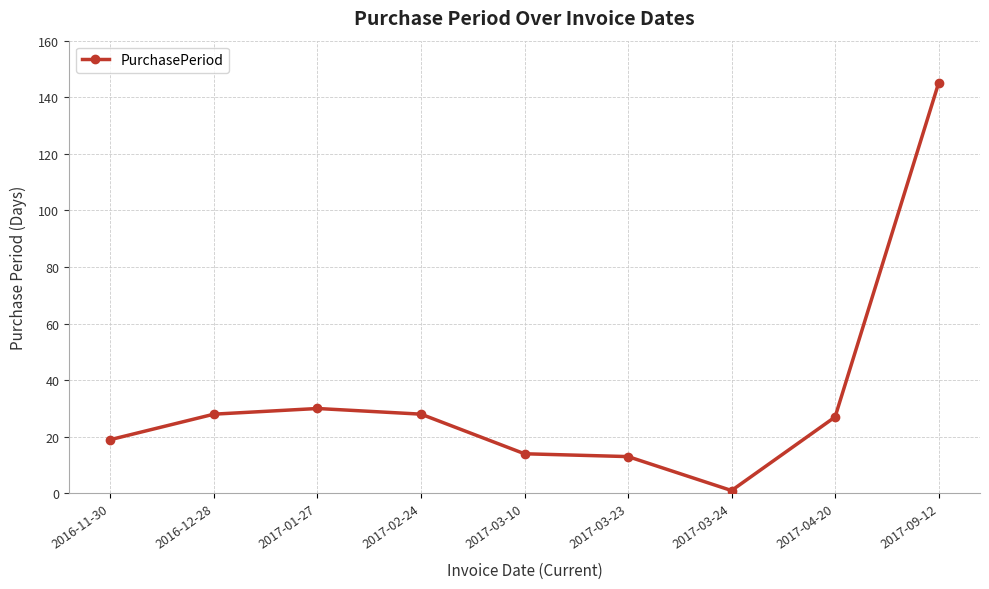

What is the smallest value displayed?

1